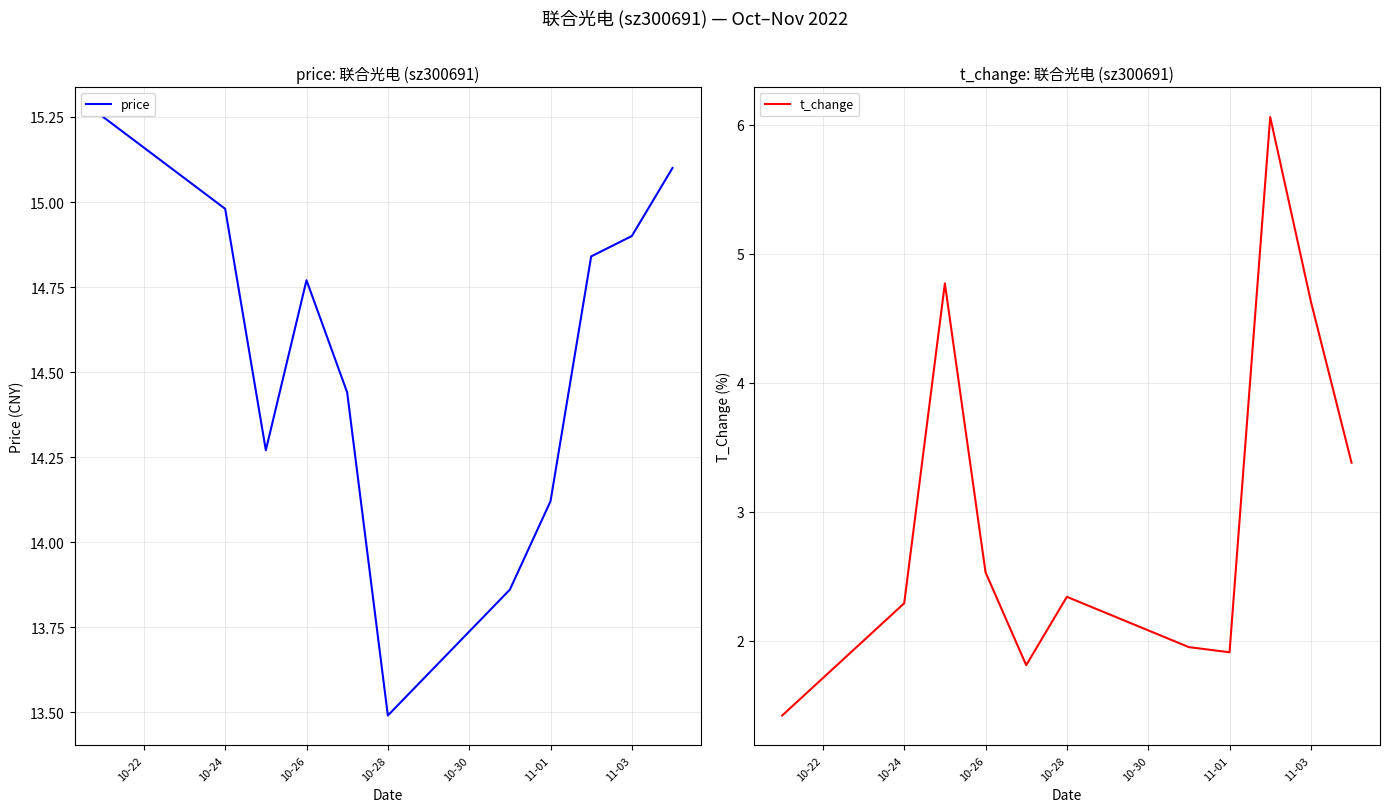

What is the difference between the maximum and minimum values in the t_change series?

4.6